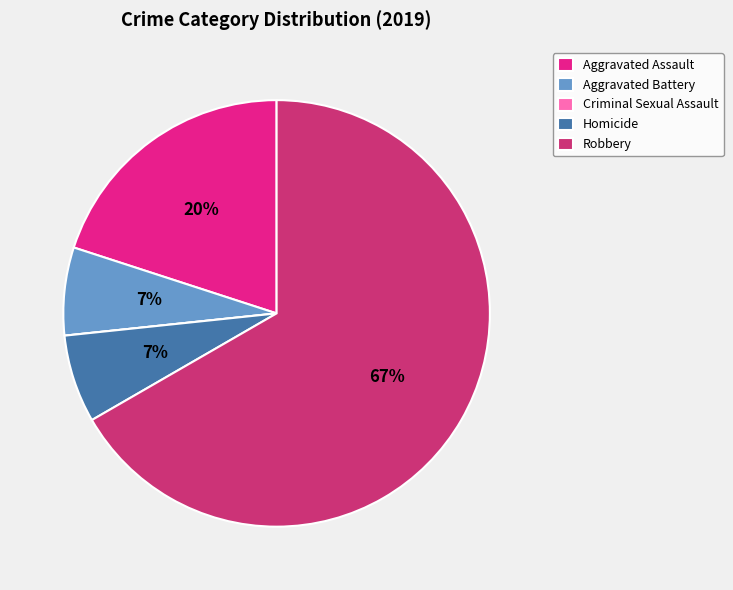

The Robbery slice represents 67% of the pie. True or false?

True